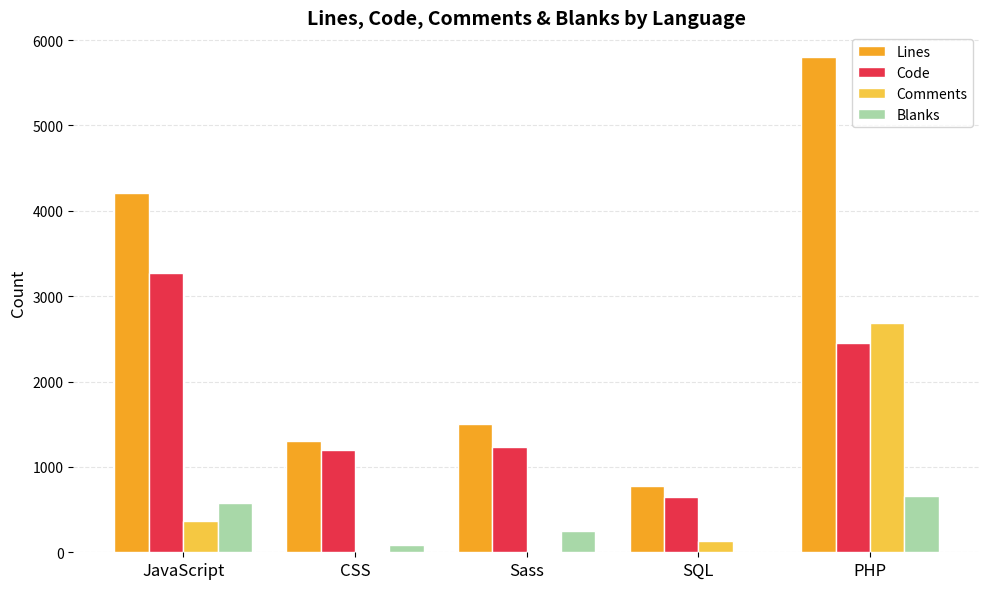

What are all the series names shown in the legend?

Lines, Code, Comments, Blanks